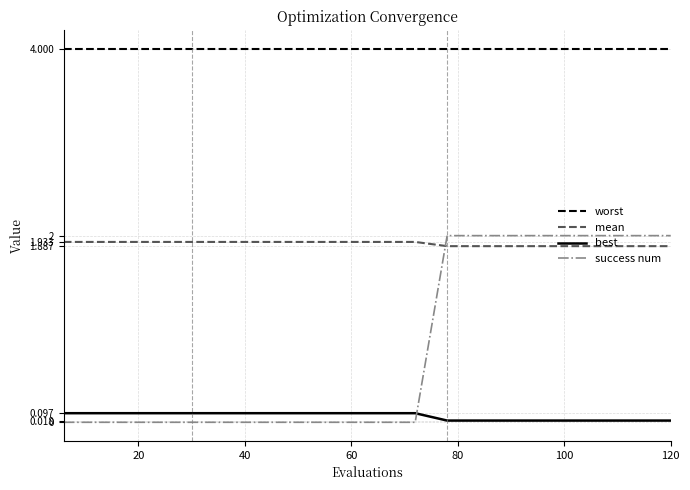

What are all the series names shown in the legend?

worst, mean, best, success num